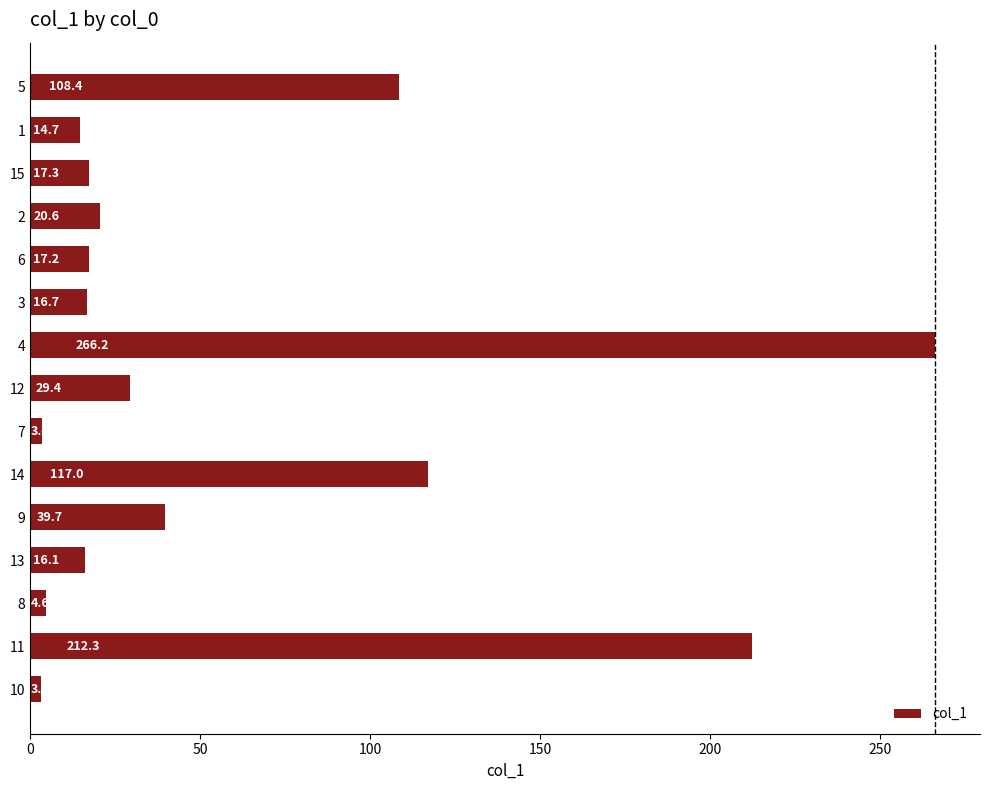

How many bars are there in total?

15